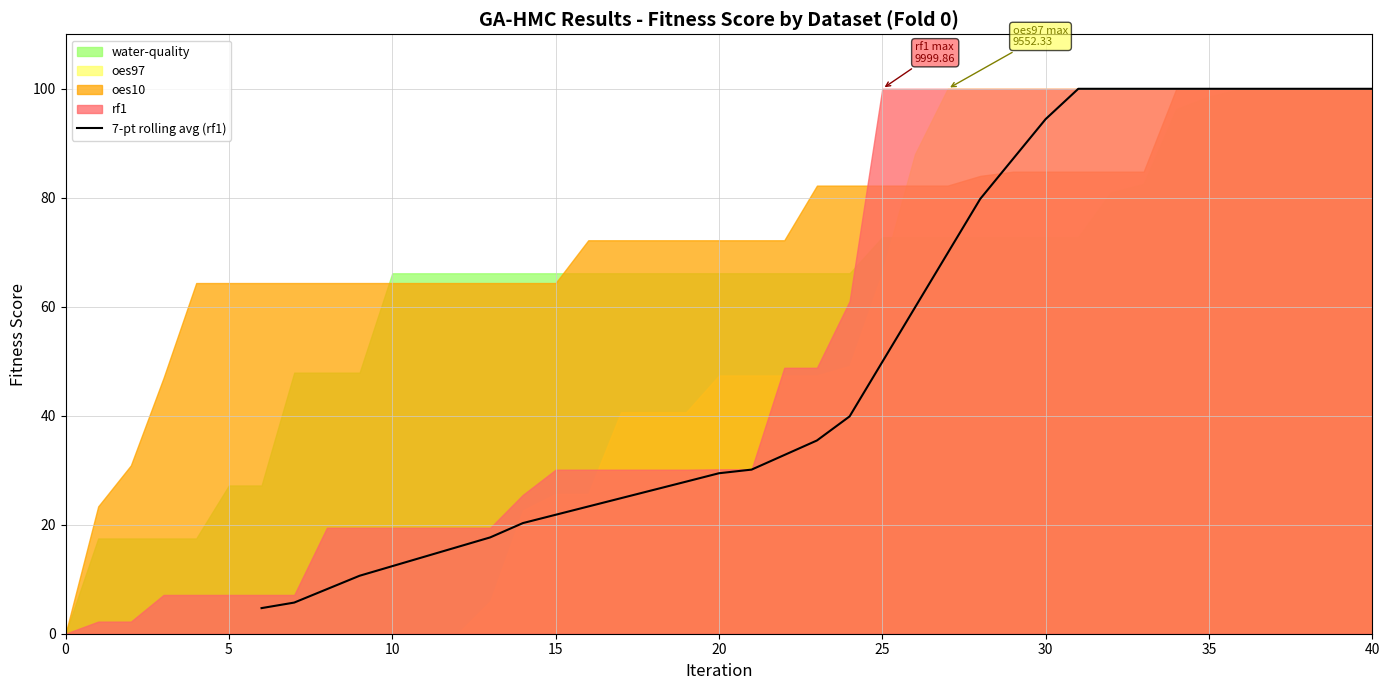

Where is 7-pt rolling avg (rf1) nearest to the value 52?

25